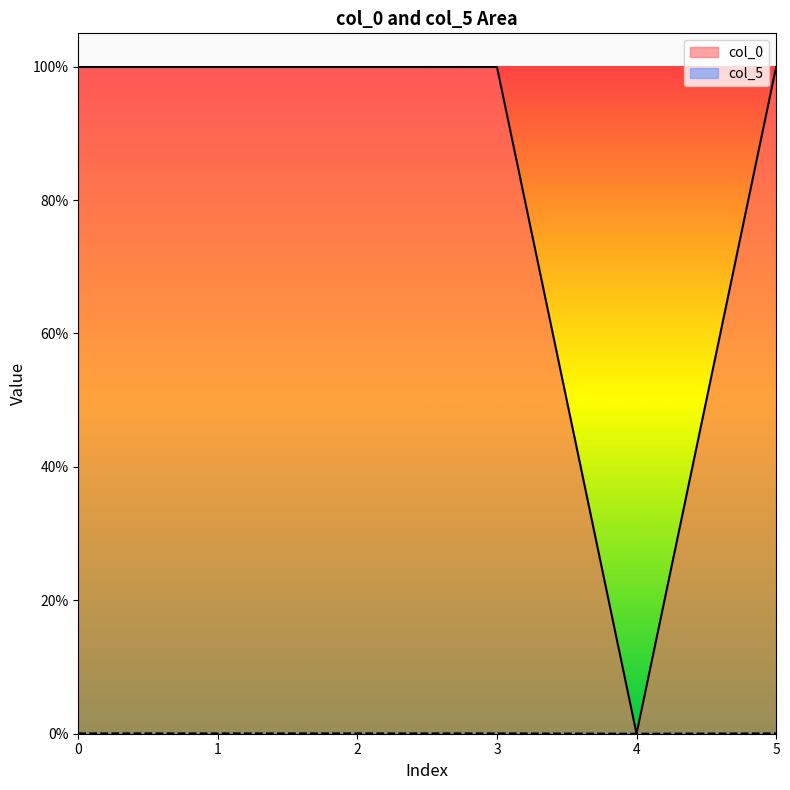

The col_0 series shows 1.0 at 3. True or false?

True